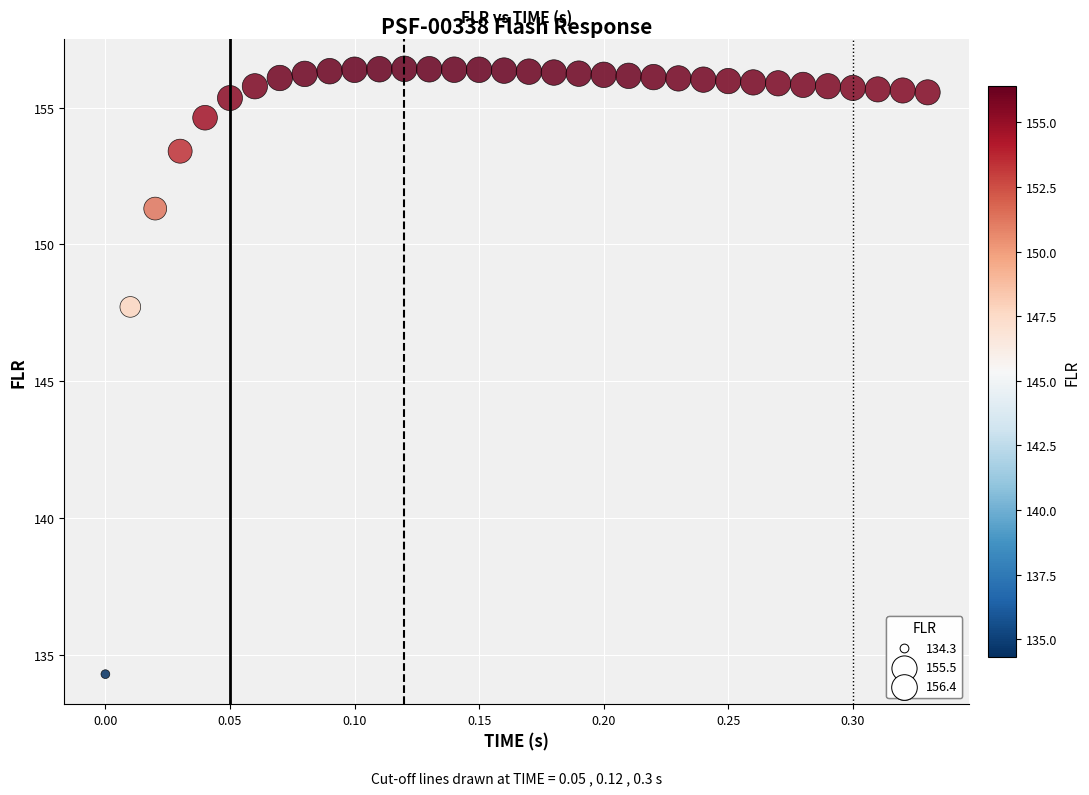

What Y value in the scatter plot is closest to 145?

147.7